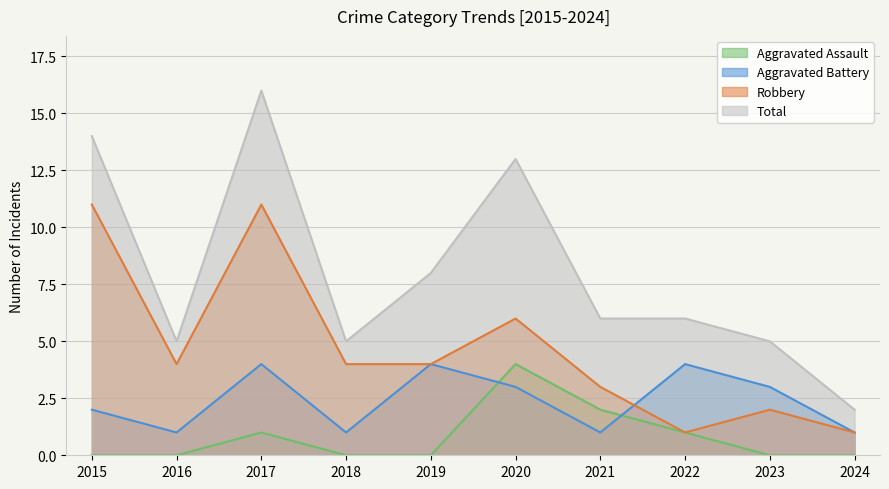

Does the chart have visible grid lines?

Yes